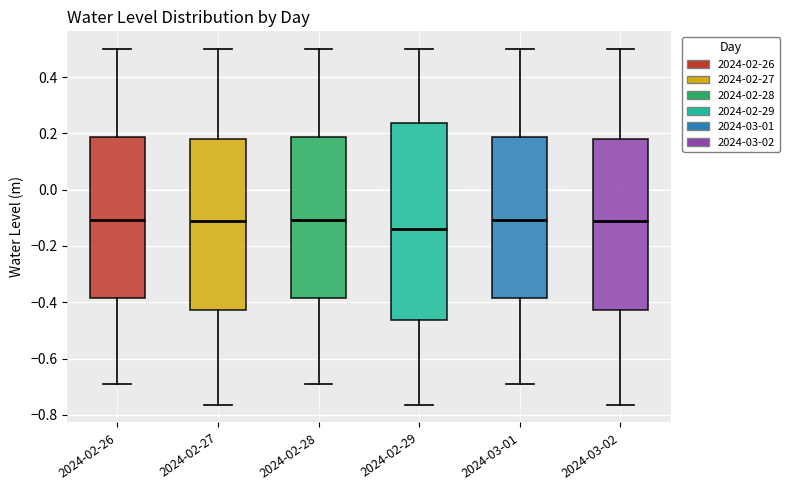

Reading left to right, read every box against the y-axis: the position of its median line, the range the box covers, and the ends of its whiskers. The values are not printed on the chart, so give them approximately, as read against the axis.

2024-02-26: median -0.10, box -0.38 to 0.18, whiskers -0.70 to 0.50
2024-02-27: median -0.12, box -0.42 to 0.18, whiskers -0.76 to 0.50
2024-02-28: median -0.10, box -0.38 to 0.18, whiskers -0.70 to 0.50
2024-02-29: median -0.14, box -0.46 to 0.24, whiskers -0.76 to 0.50
2024-03-01: median -0.10, box -0.38 to 0.18, whiskers -0.70 to 0.50
2024-03-02: median -0.12, box -0.42 to 0.18, whiskers -0.76 to 0.50